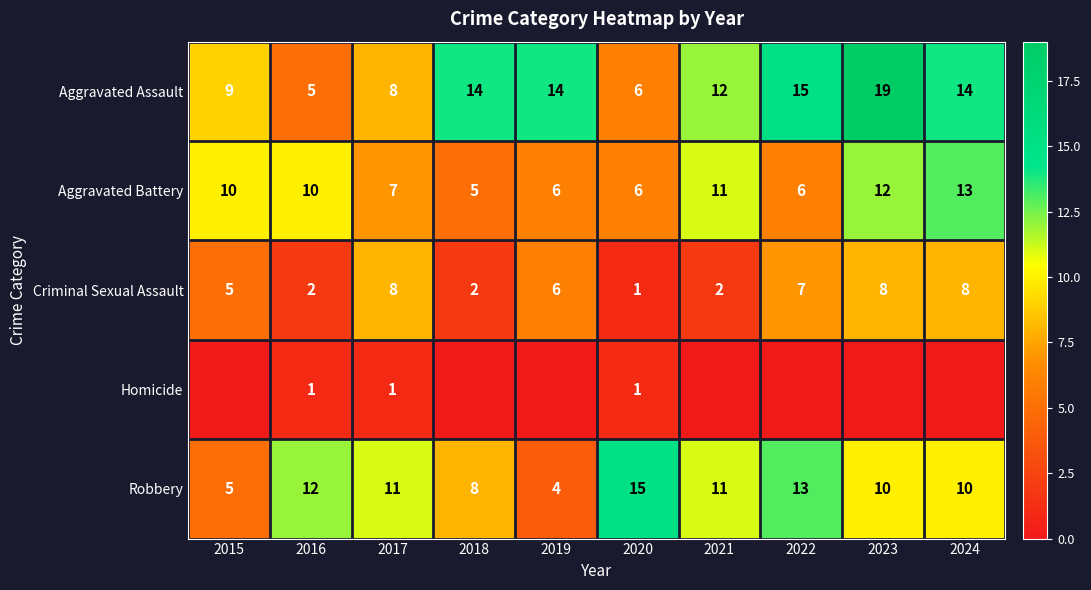

Count the number of data series in this chart.

5